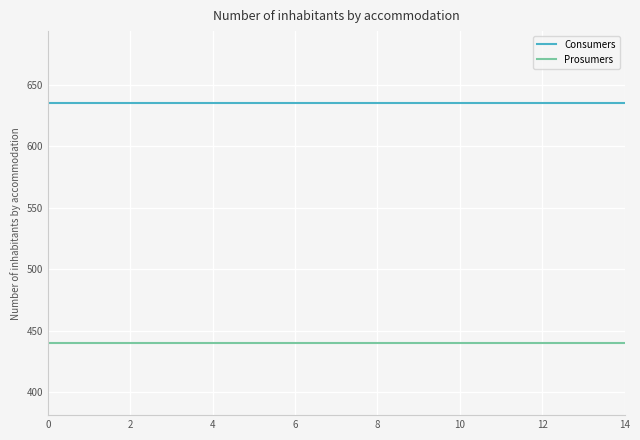

Which series has the largest total across all categories?

Consumers